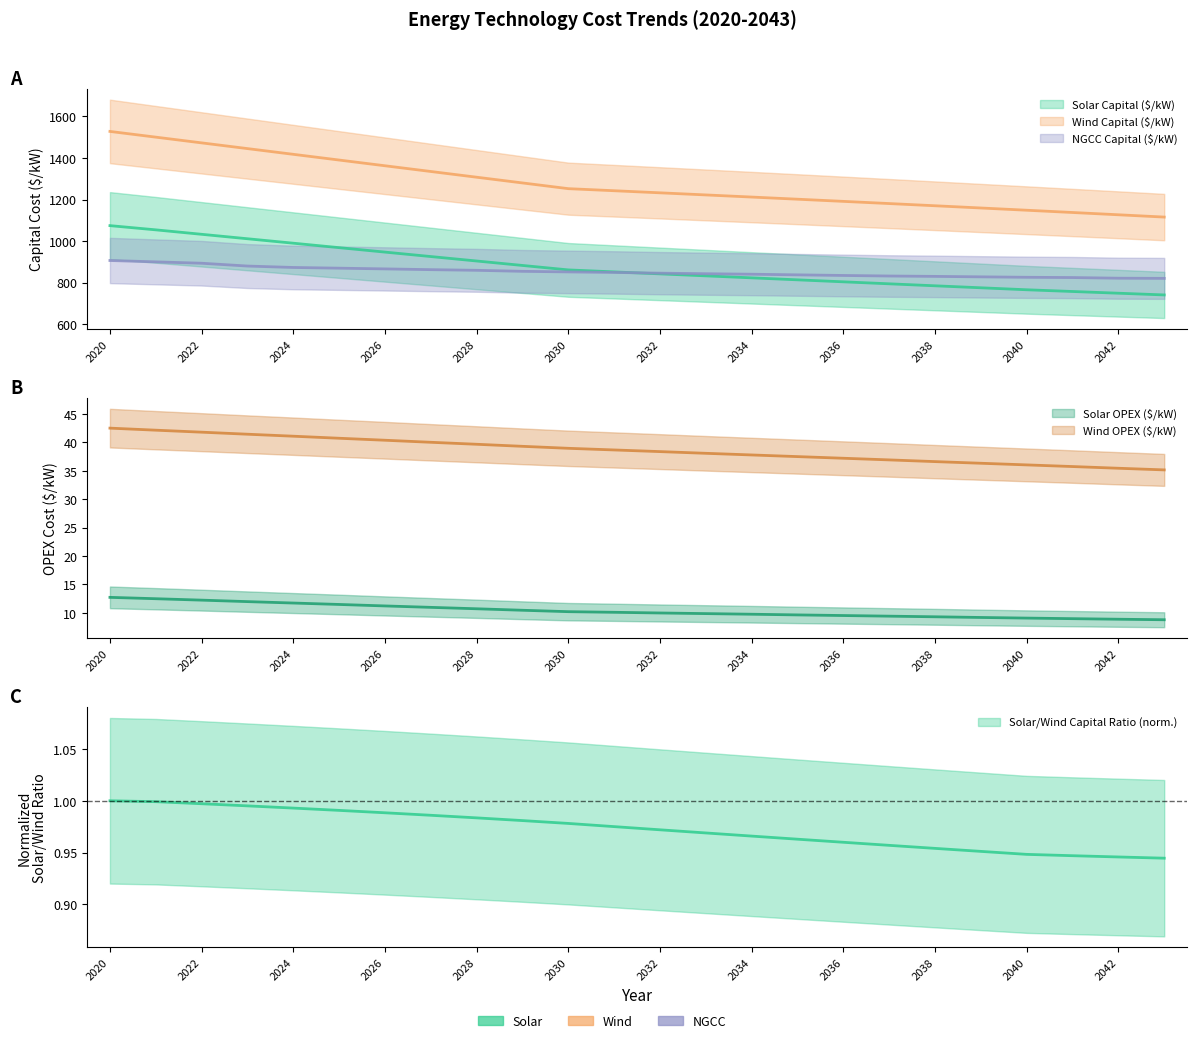

What is the value of the Wind OPEX ($/kW) point at the 5th from the left?

41.1